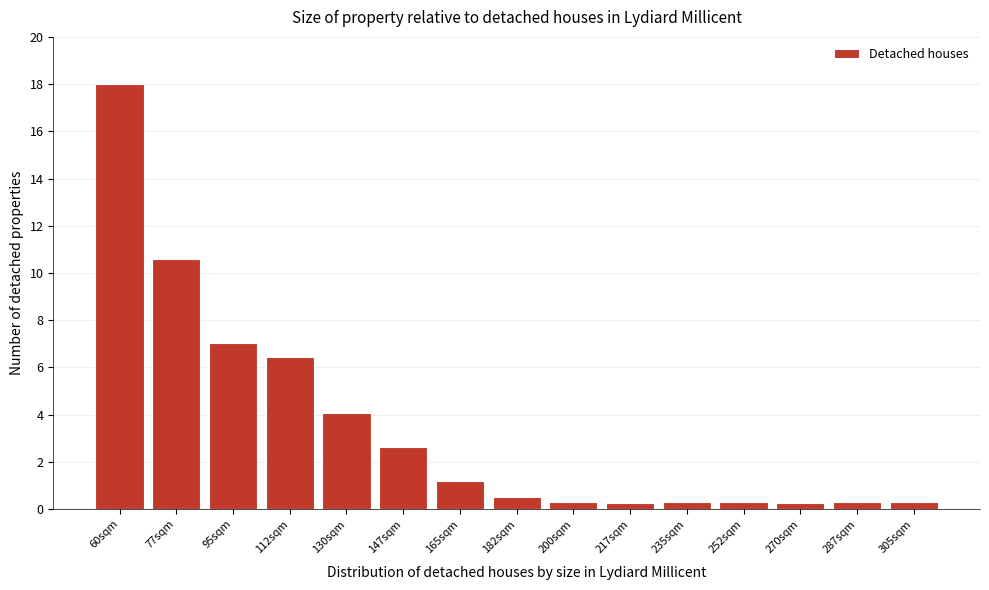

Reading left to right, extract all data points from this chart.

18.0	10.6	7.0	6.5	4.1	2.6	1.2	0.5	0.3	0.3	0.3	0.3	0.3	0.3	0.3